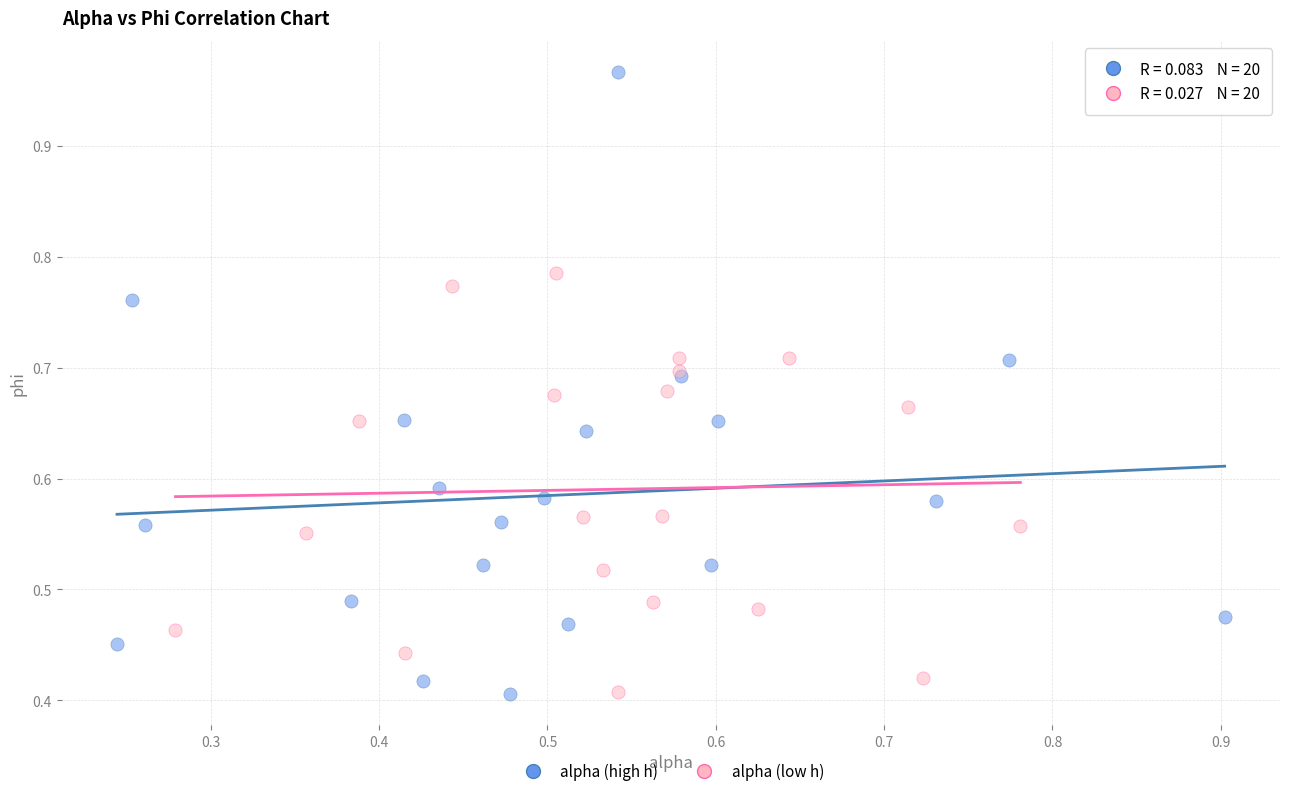

Which series reaches the maximum Y coordinate?

alpha (high h)